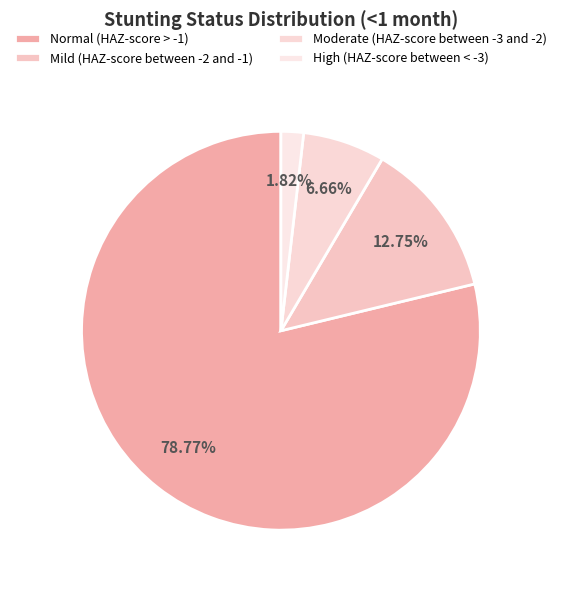

To the nearest percent, what portion does Mild (HAZ-score between -2 and -1) represent?

13%